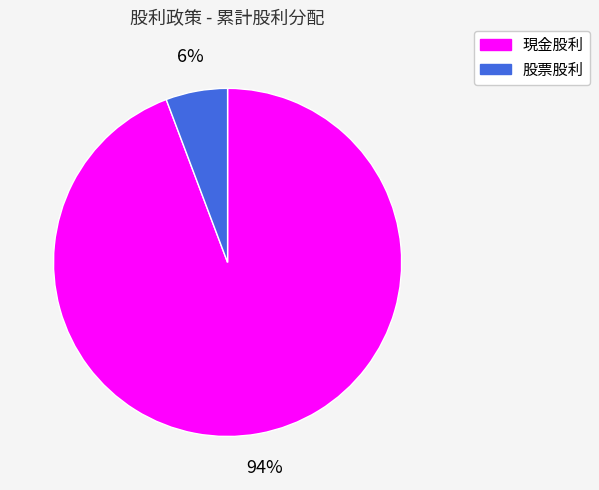

Is the sum of 股票股利 and 現金股利 greater than half?

Yes